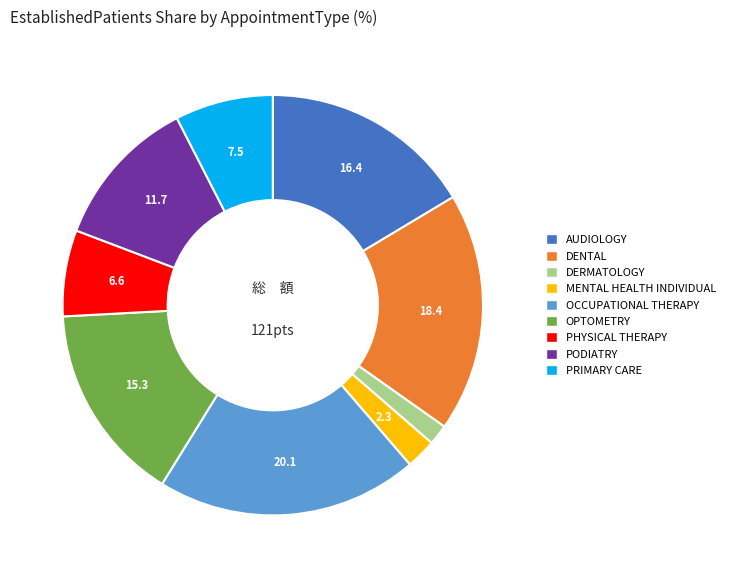

Is there any slice that represents more than half of the pie?

No